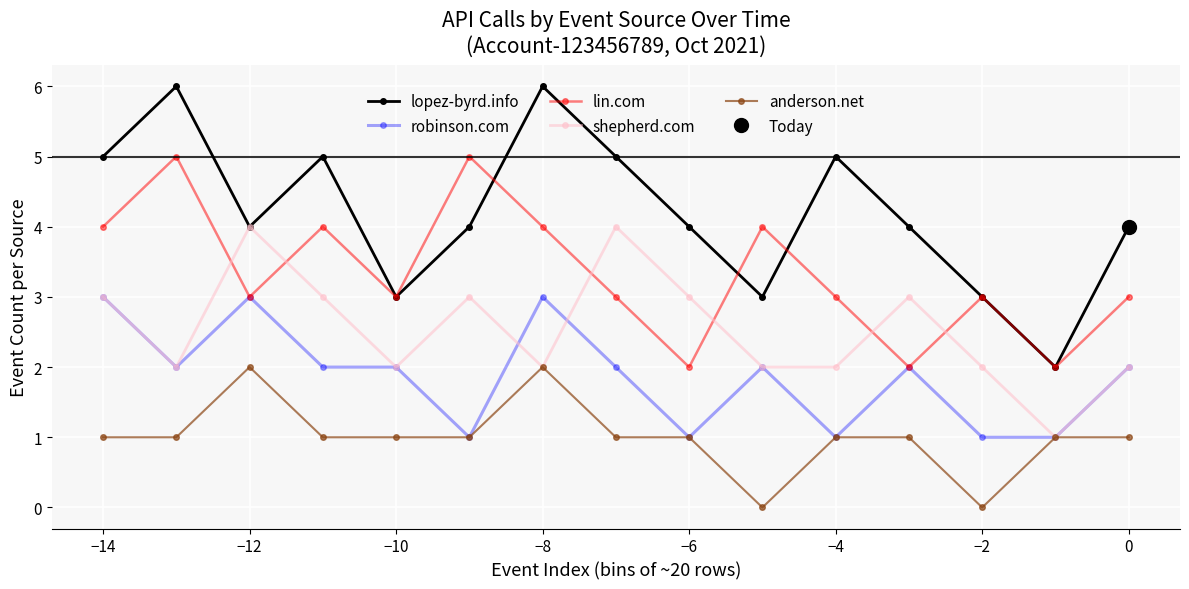

In lopez-byrd.info, how many points are higher than both neighbors (excluding endpoints)?

4